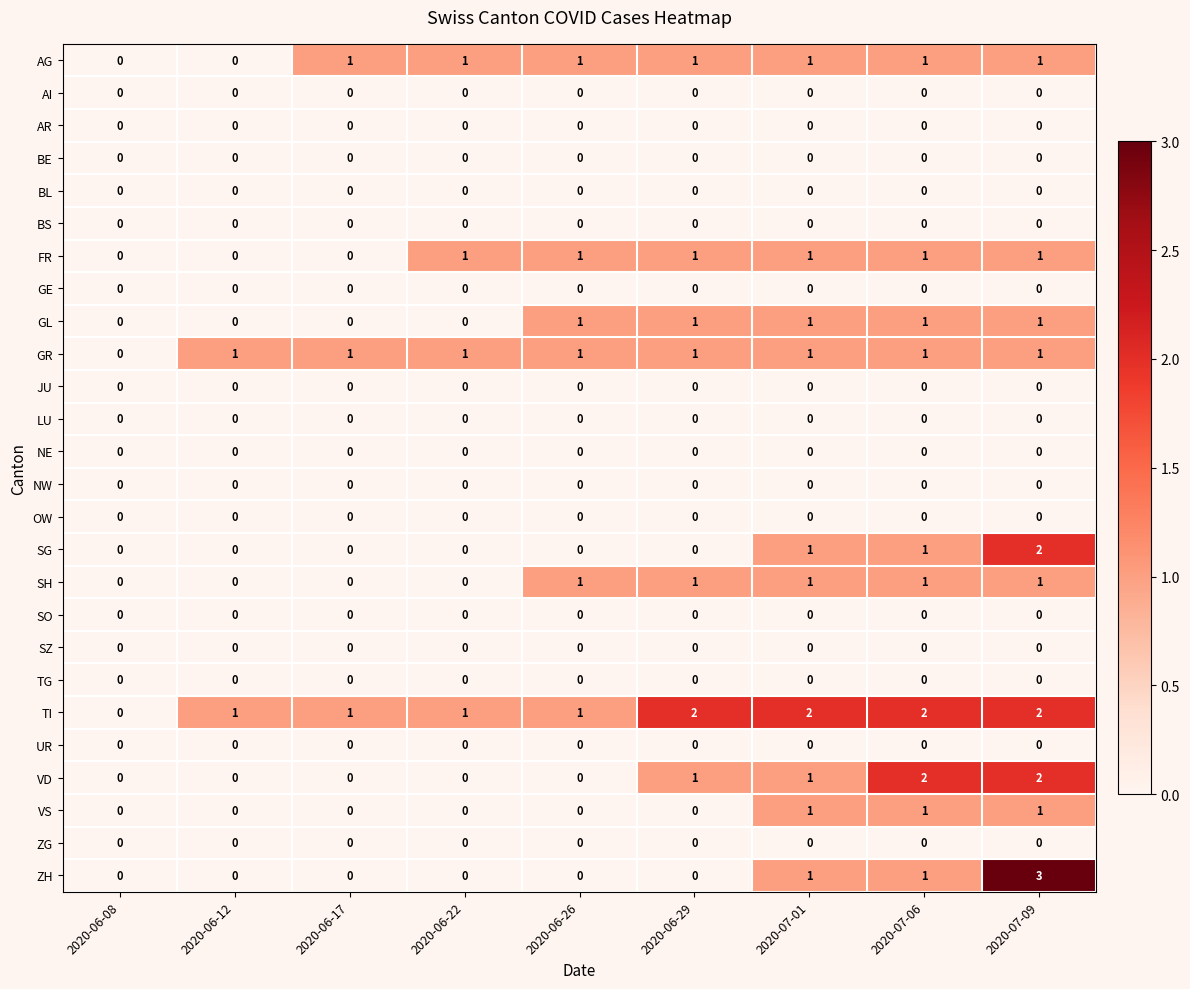

Is it true that BS equals 0 at 2020-06-08?

True